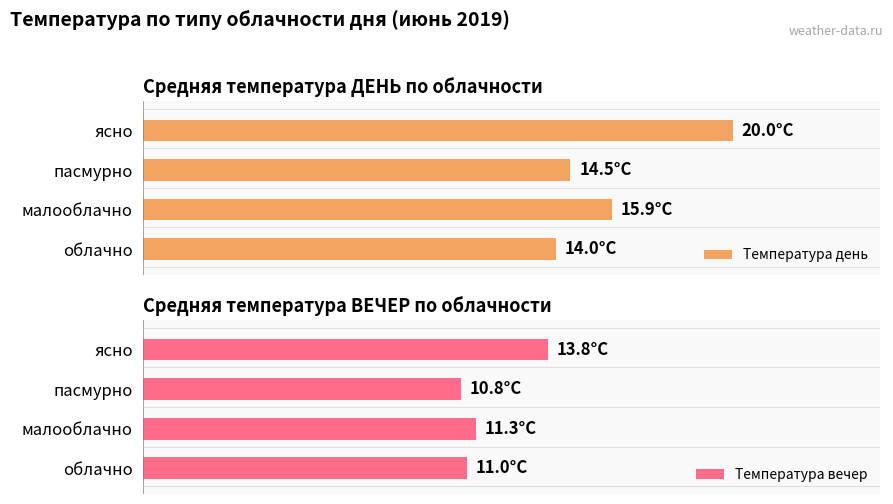

Reading left to right, transcribe all the data shown in this chart.

Температура день: 14.0	15.9	14.5	20.0
Температура вечер: 11.0	11.3	10.8	13.8